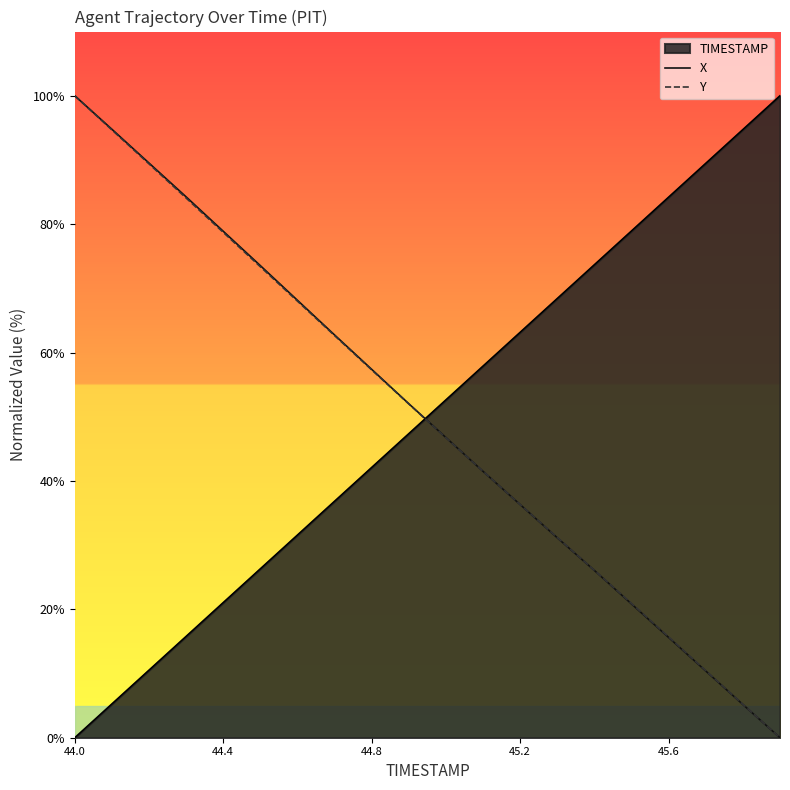

What is the maximum value shown in the chart?

100.0